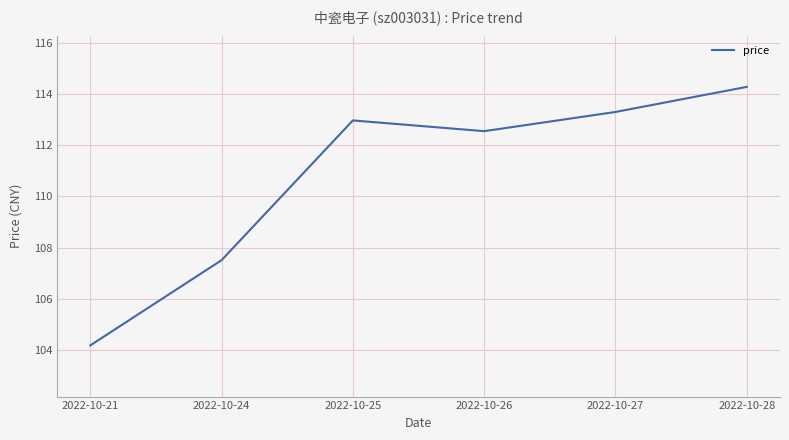

Approximately how many times larger is the value at 2022-10-28 compared to 2022-10-21?

1.1